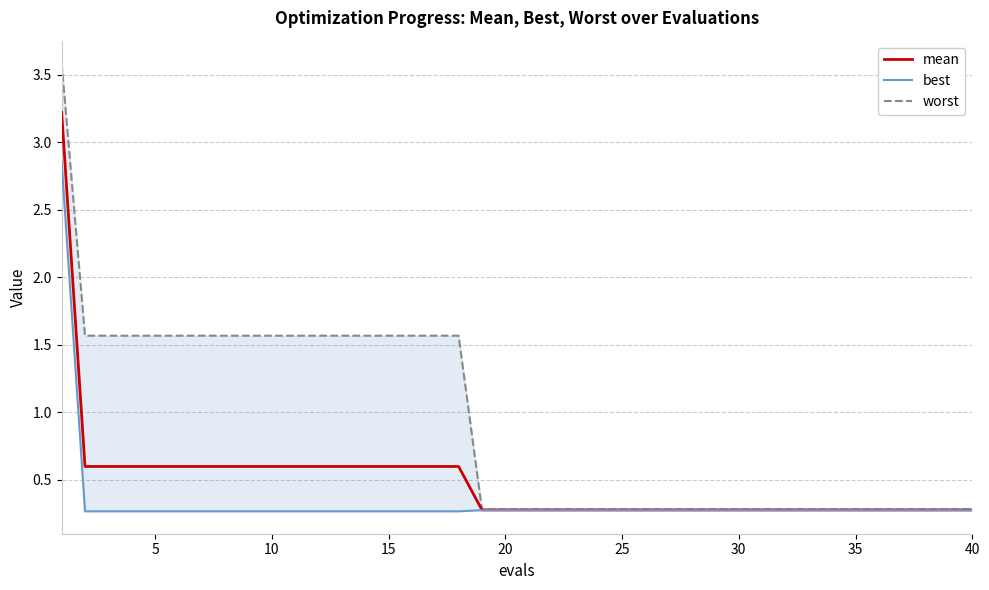

What is the lowest value of the mean series?

0.3